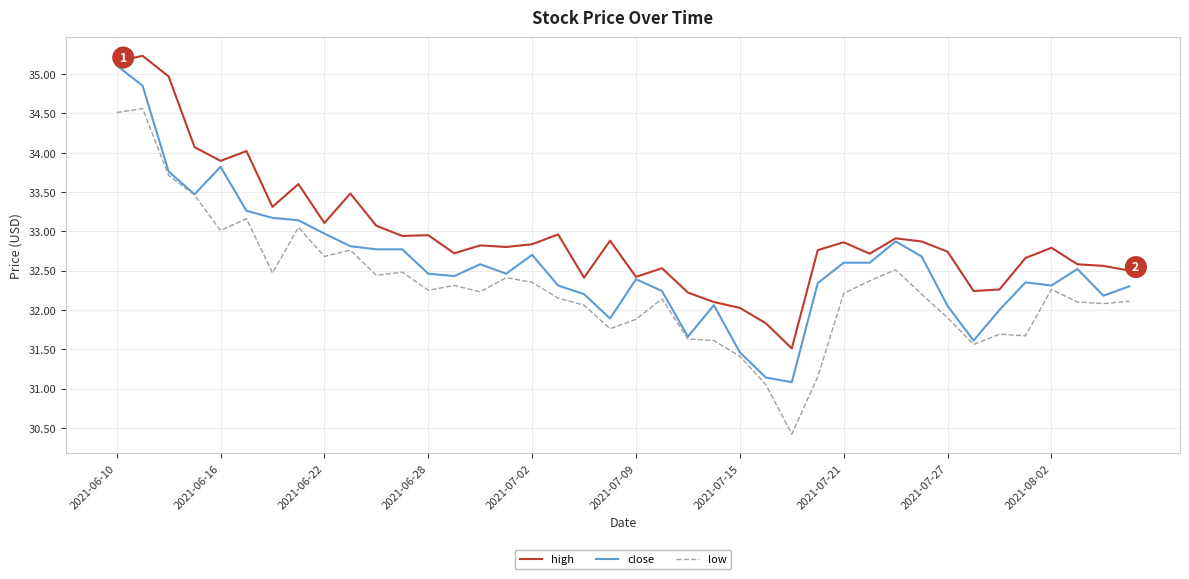

In high, how many points are higher than both neighbors (excluding endpoints)?

12